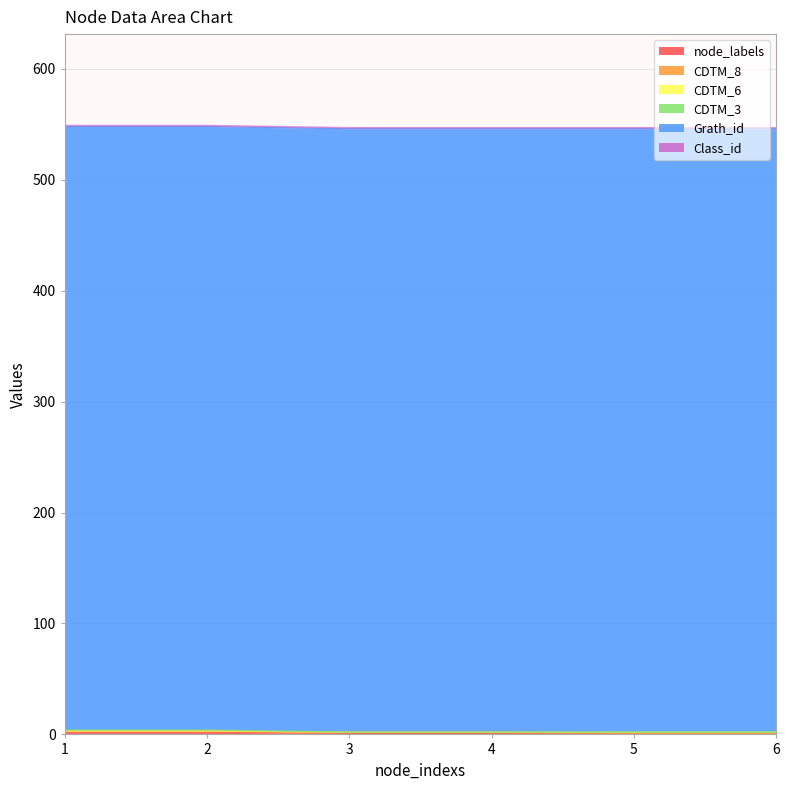

The node_labels series shows 1 at 2. True or false?

False